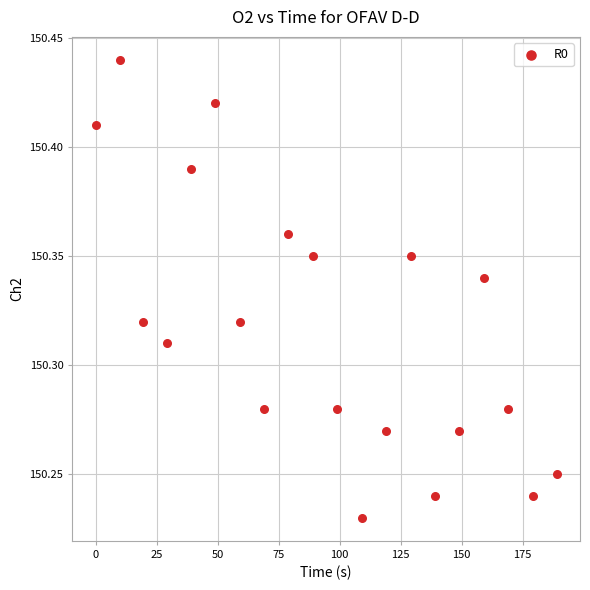

What is the range of X values (max minus min)?

189.1